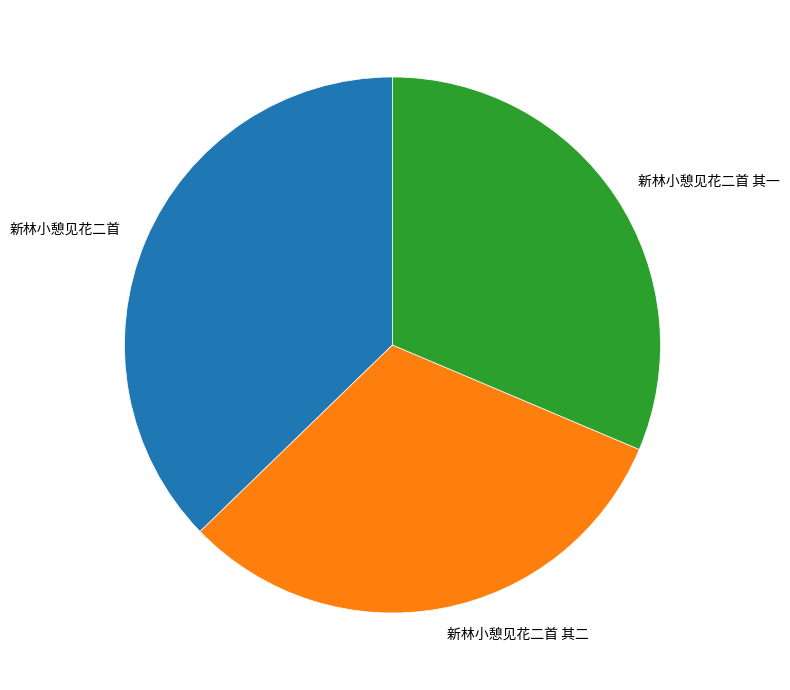

Is there any slice that represents more than half of the pie?

No